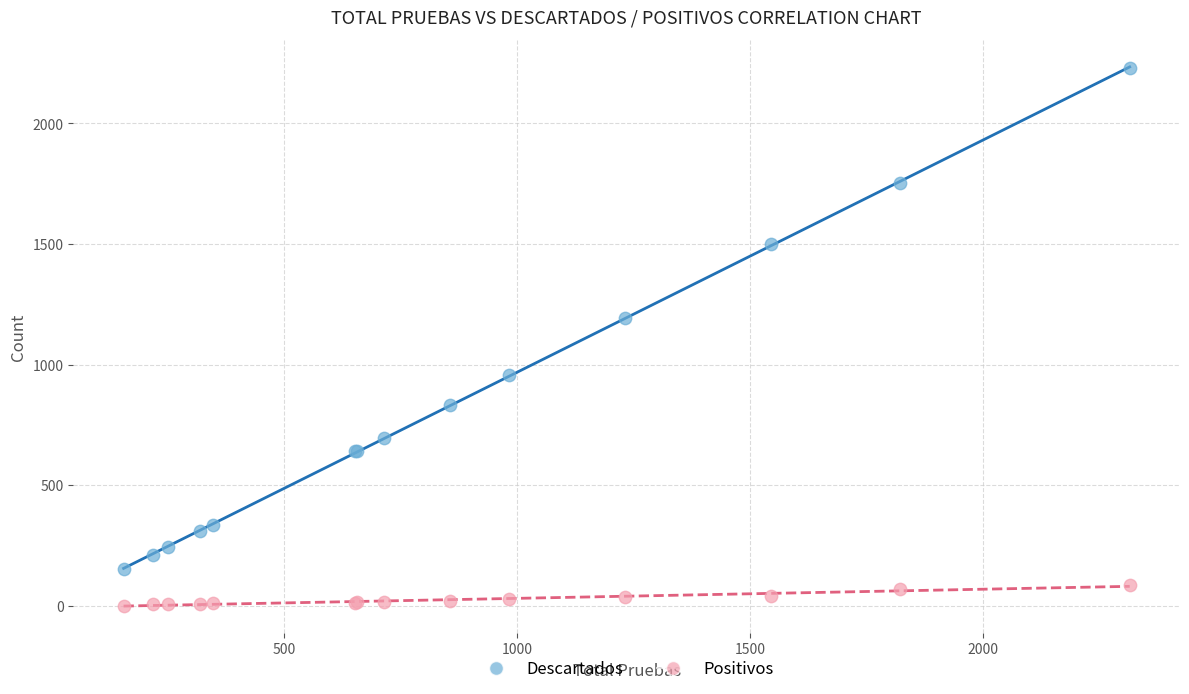

Which series contains the highest Y value?

Descartados